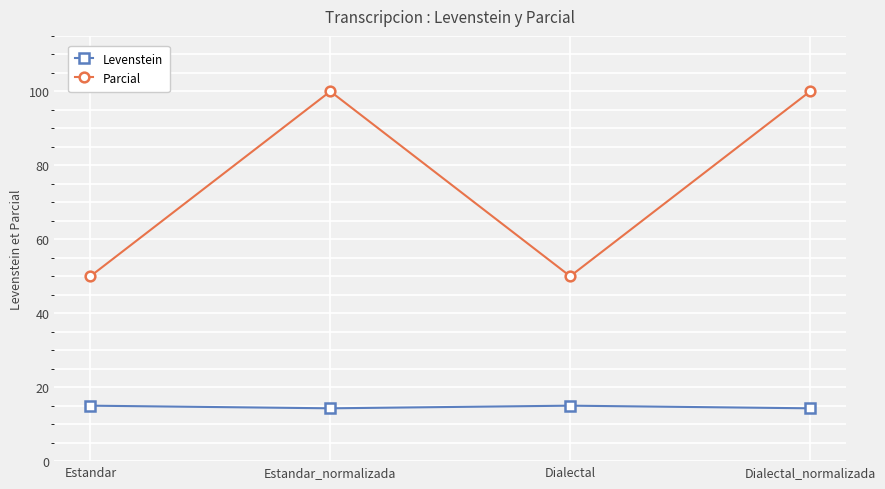

Reading left to right, list all the values displayed in this chart.

Levenstein: Estandar=15.0	Estandar_normalizada=14.3	Dialectal=15.0	Dialectal_normalizada=14.3
Parcial: Estandar=50.0	Estandar_normalizada=100.0	Dialectal=50.0	Dialectal_normalizada=100.0